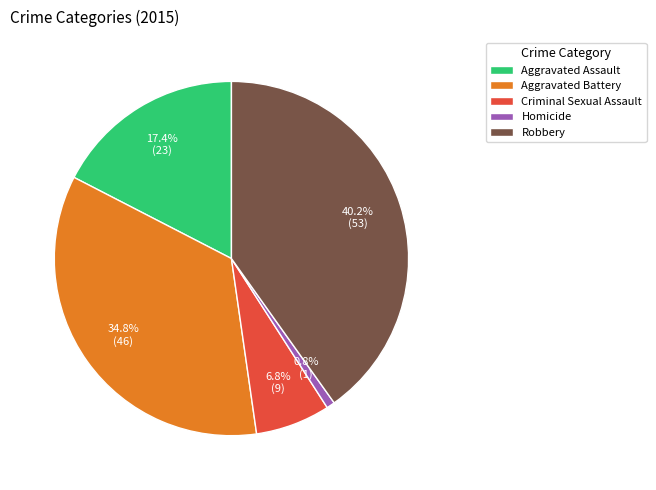

The Homicide slice represents 11% of the pie. True or false?

False